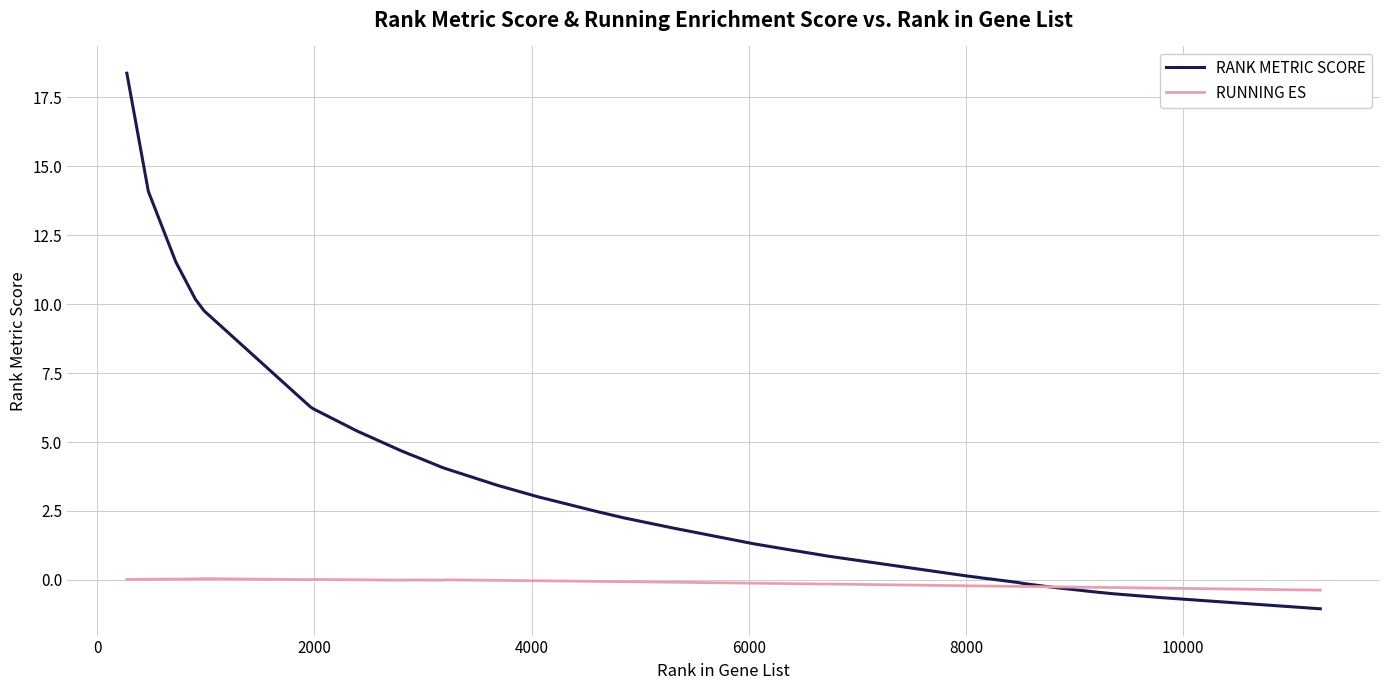

List the series in order of their peak value, highest first.

RANK METRIC SCORE, RUNNING ES